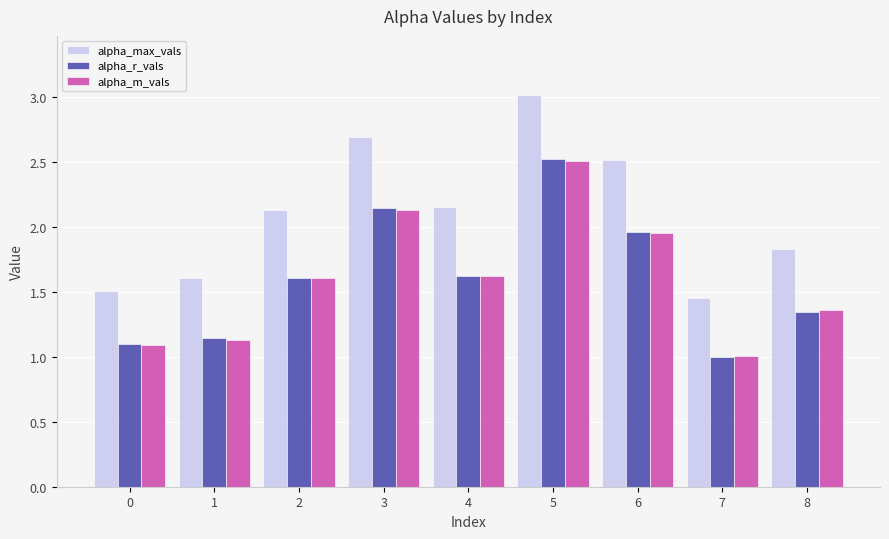

Which series has the widest spread of values?

alpha_max_vals